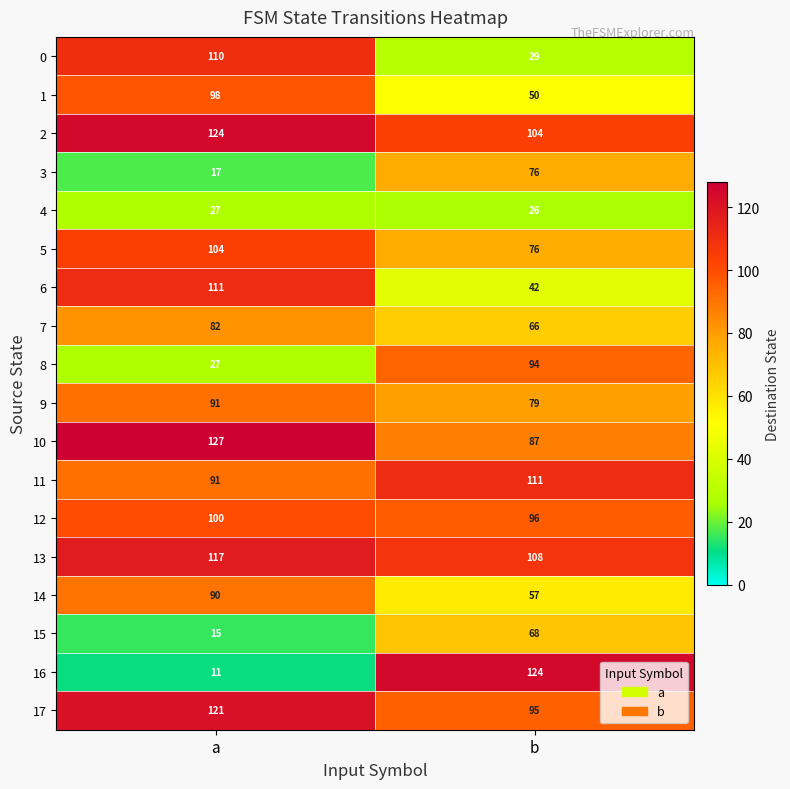

At which category does the chart reach its peak across all series?

a